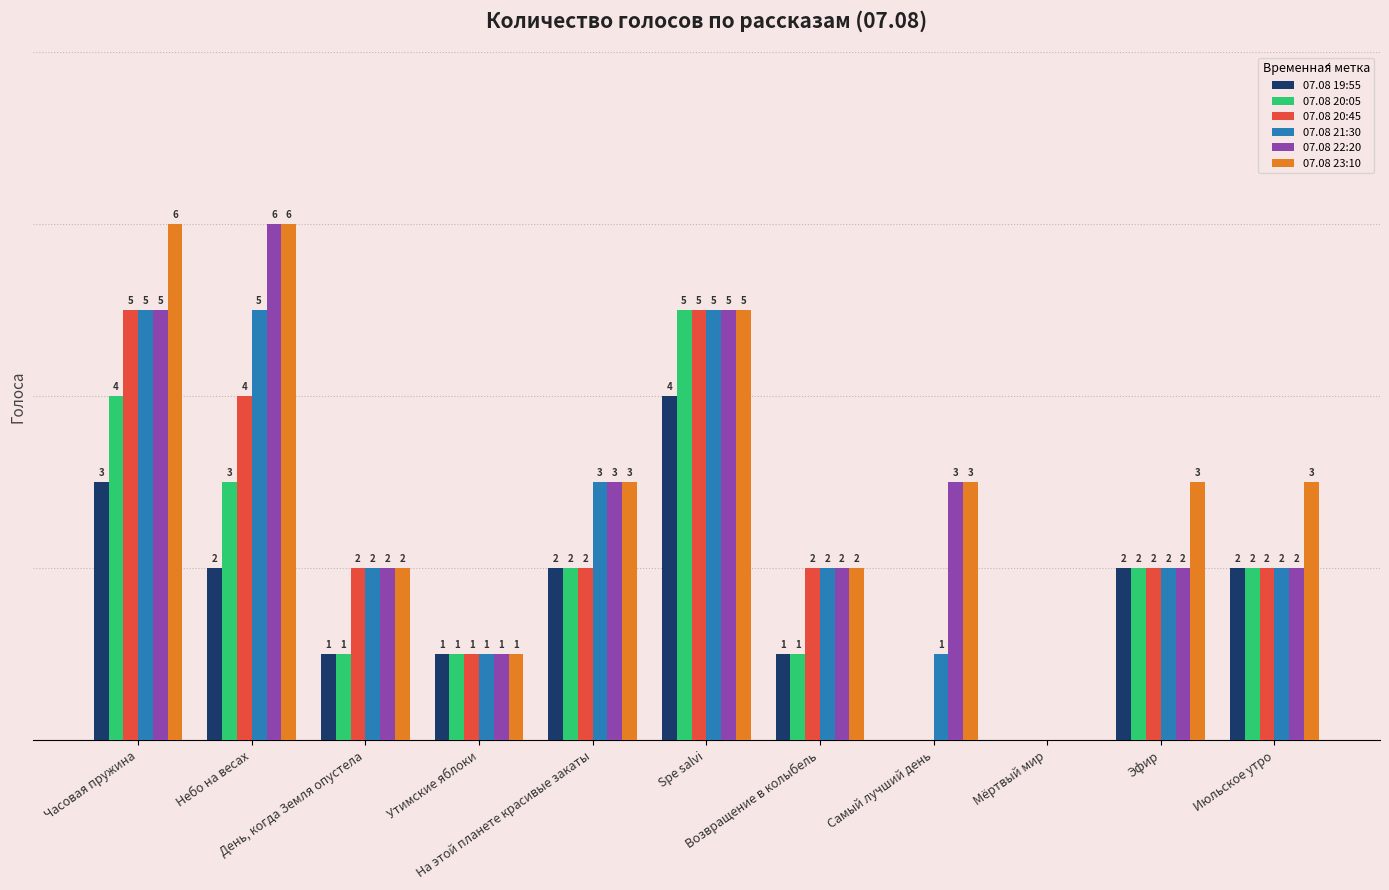

Which series has the largest total across all categories?

07.08 23:10